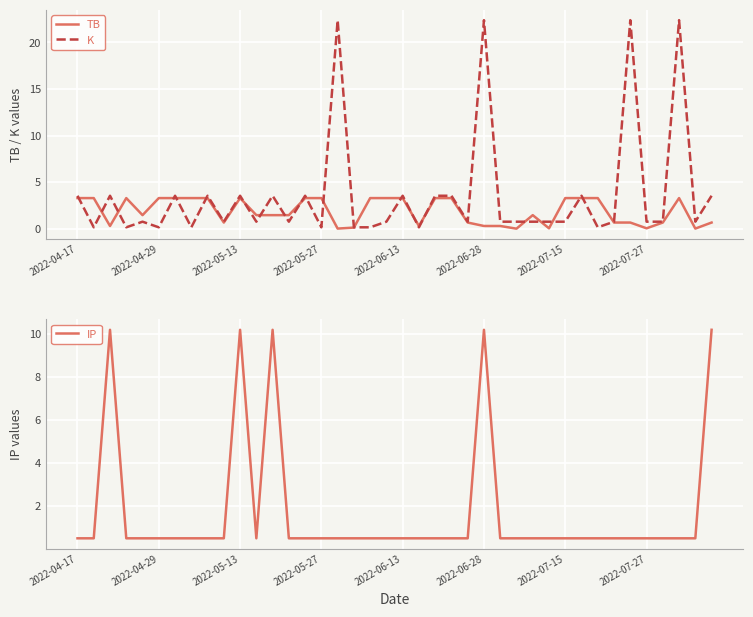

Which series changed the most between 18 and 29?

TB